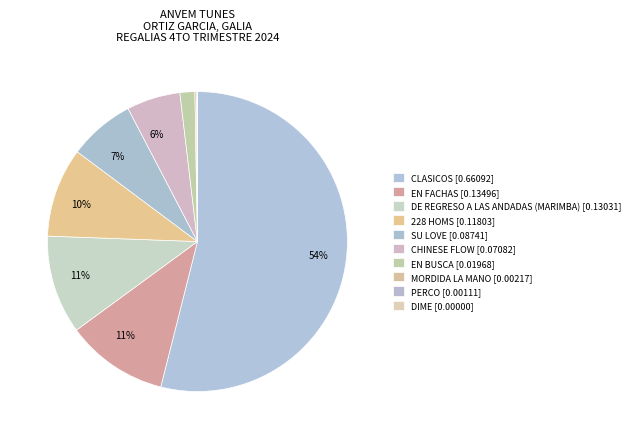

Combined, what portion of the pie is 228 HOMS and CHINESE FLOW?

15.4%